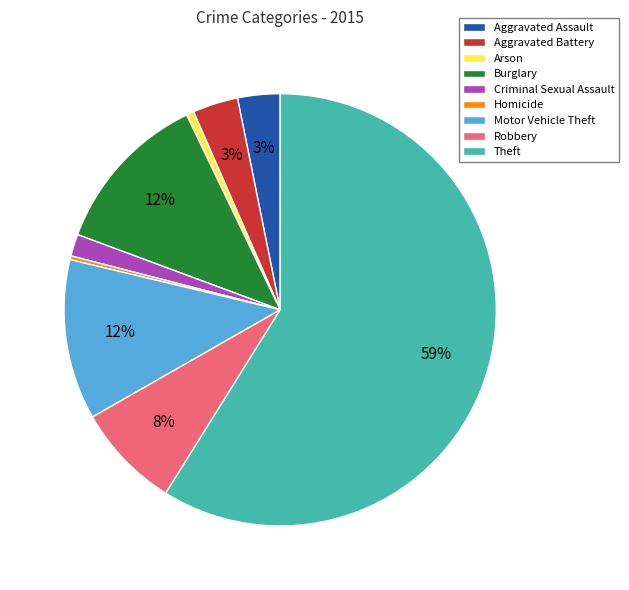

What percentage is the Burglary slice, to the nearest percent?

12%